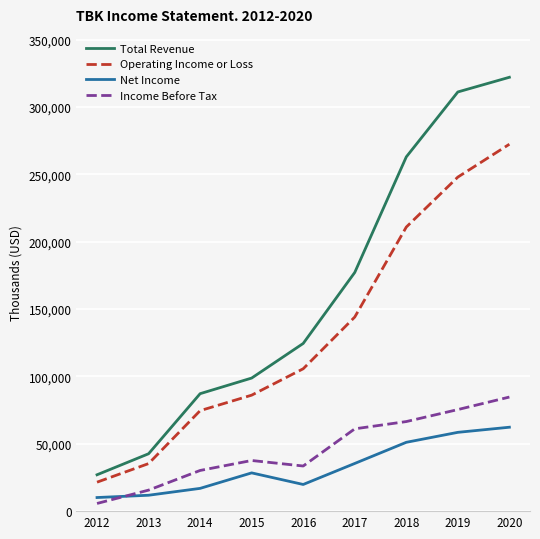

What are all the series names shown in the legend?

Total Revenue, Operating Income or Loss, Net Income, Income Before Tax